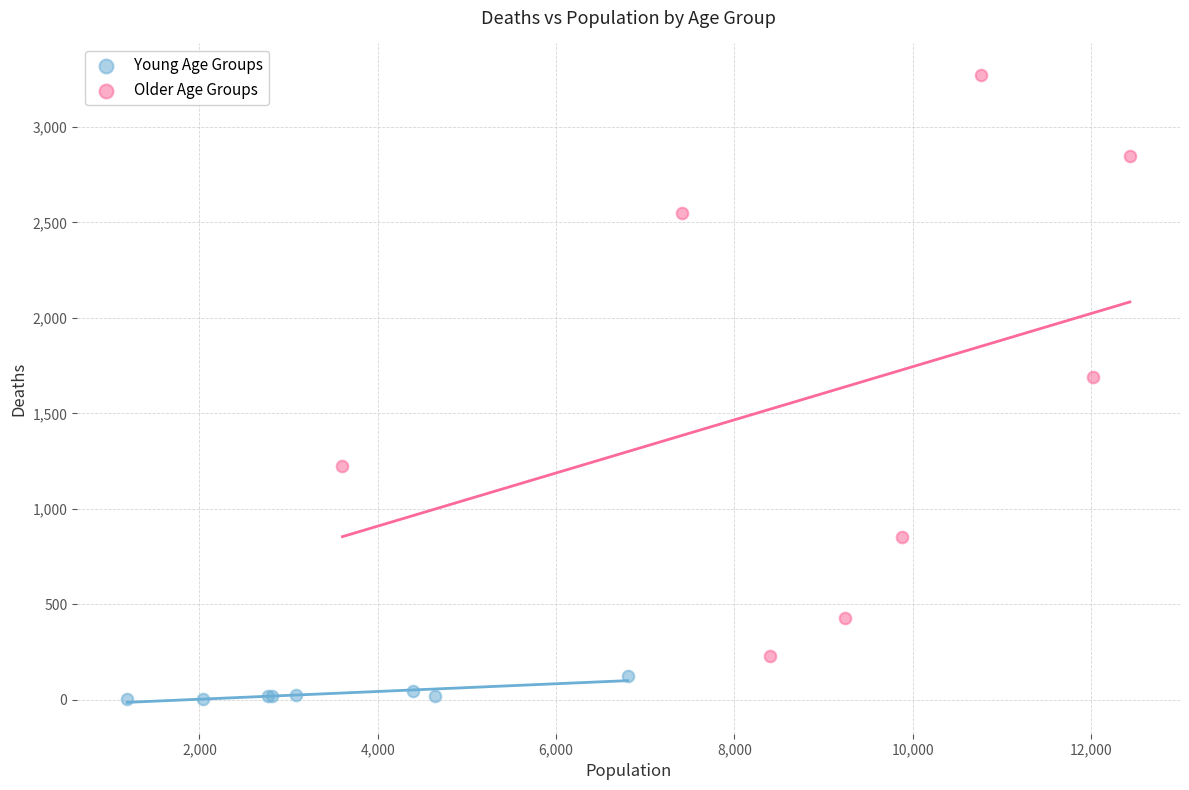

Which series reaches the maximum Y coordinate?

Older Age Groups